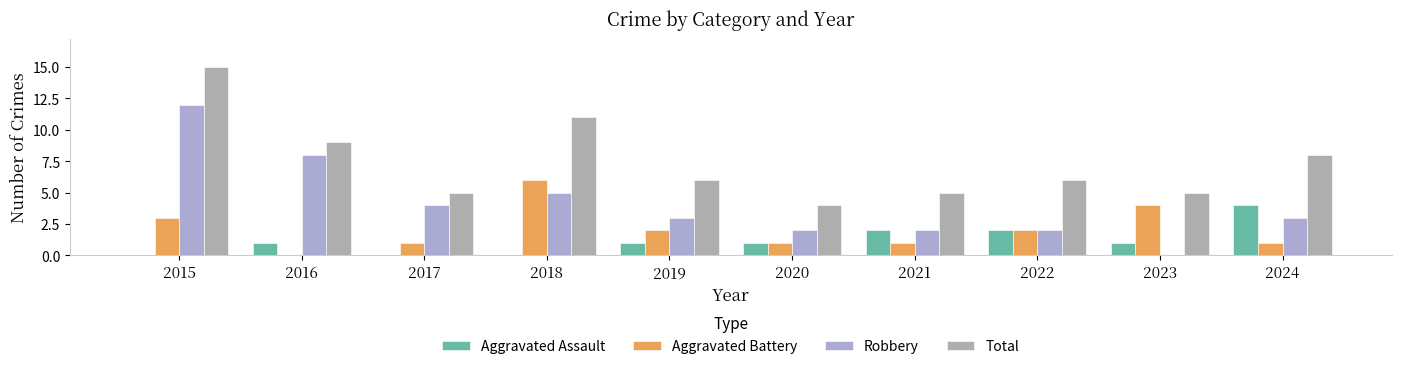

Count the number of data series in this chart.

4